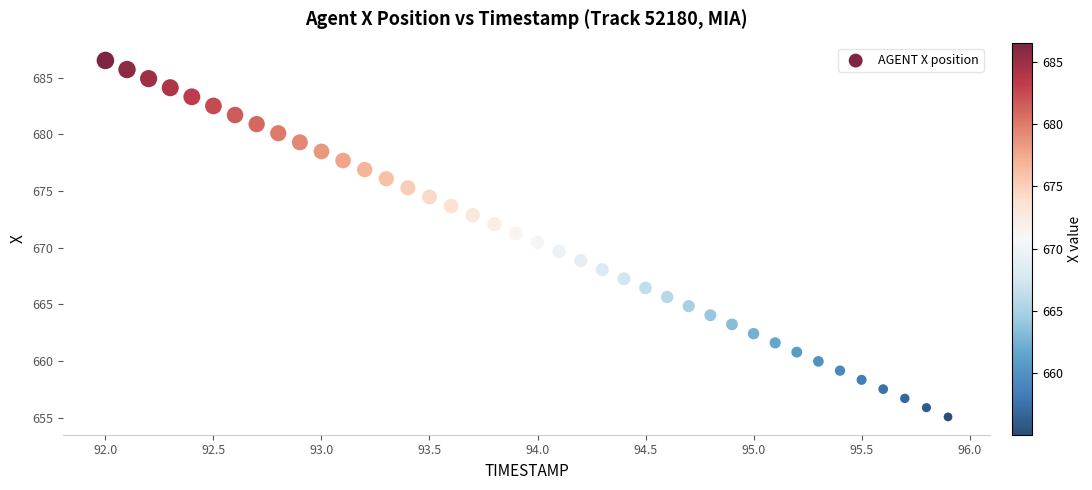

What is the range of X values (max minus min)?

3.9